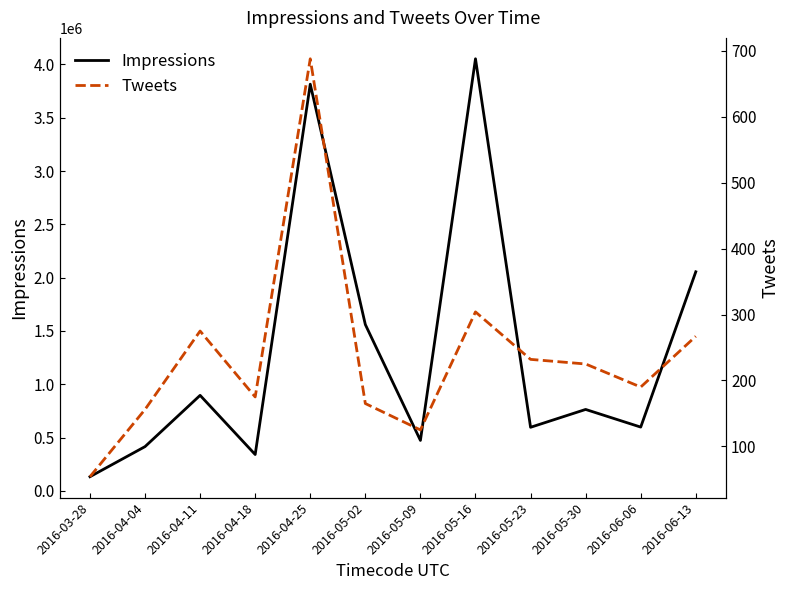

Reading right to left, list all the values displayed in this chart.

Impressions: 2054875	597652	763303	595912	4053463	472788	1559840	3815096	340348	895629	414638	132144
Tweets: 267	190	225	232	304	125	165	688	175	275	156	54